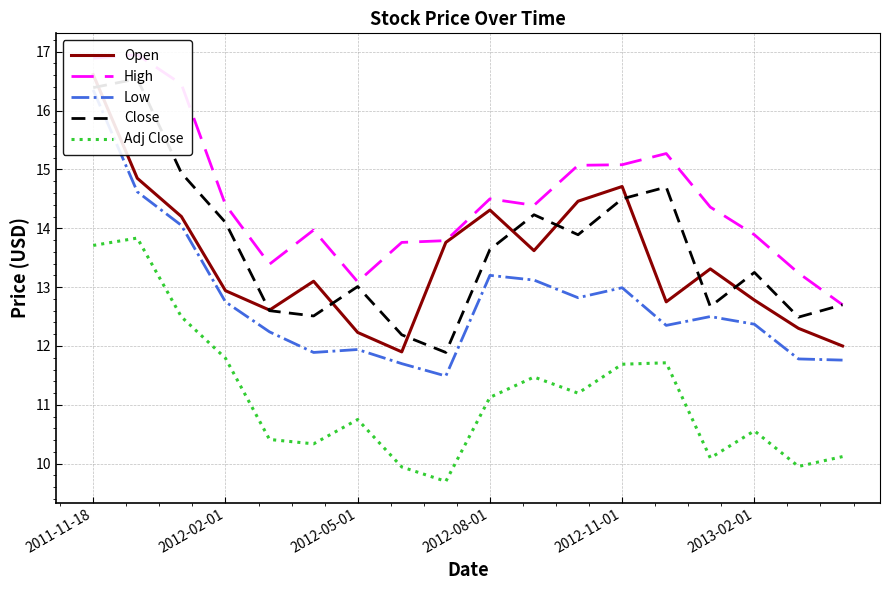

What is the maximum value shown in the chart?

17.0